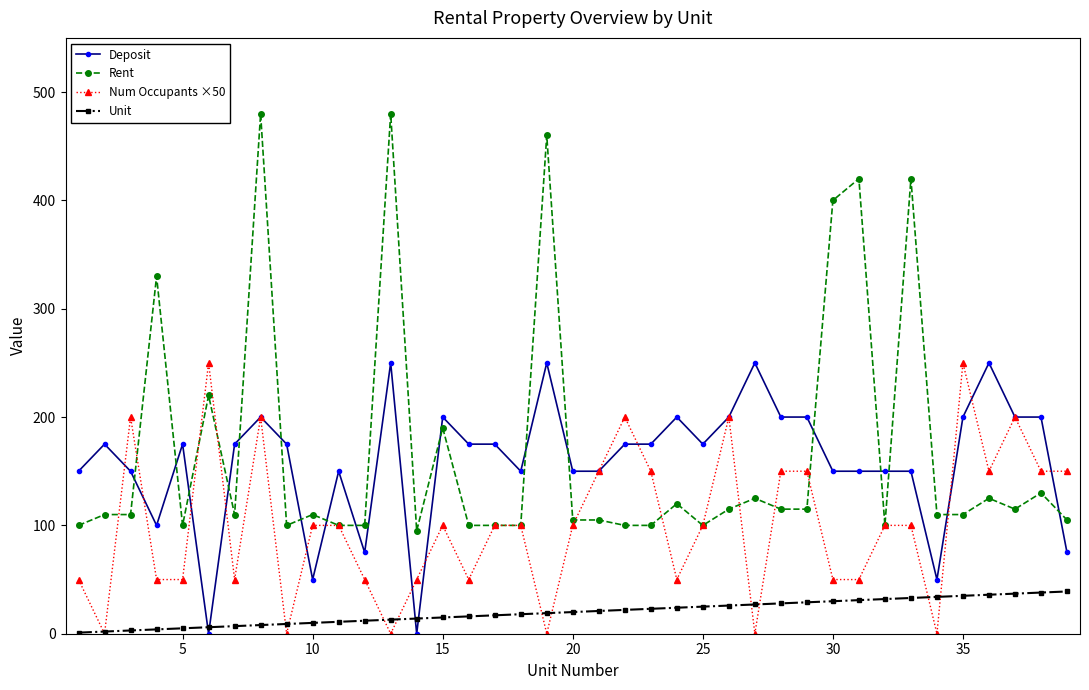

What is the lowest value of the Rent series?

95